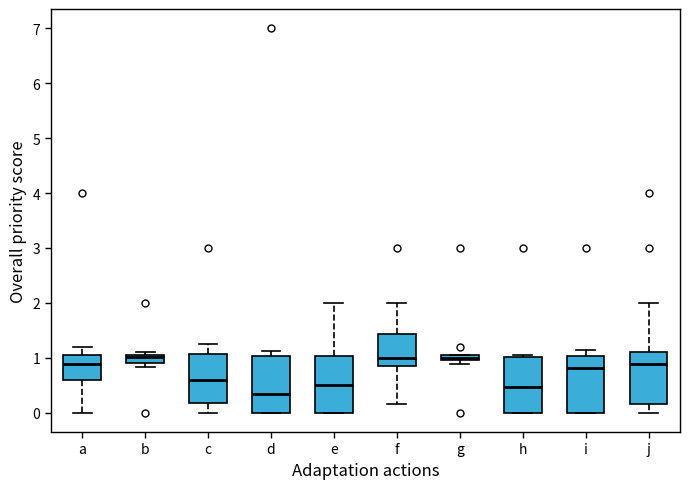

Where does the upper whisker of the box for c end on the y-axis? The values are not printed on the chart, so give them approximately, as read against the axis.

1.3